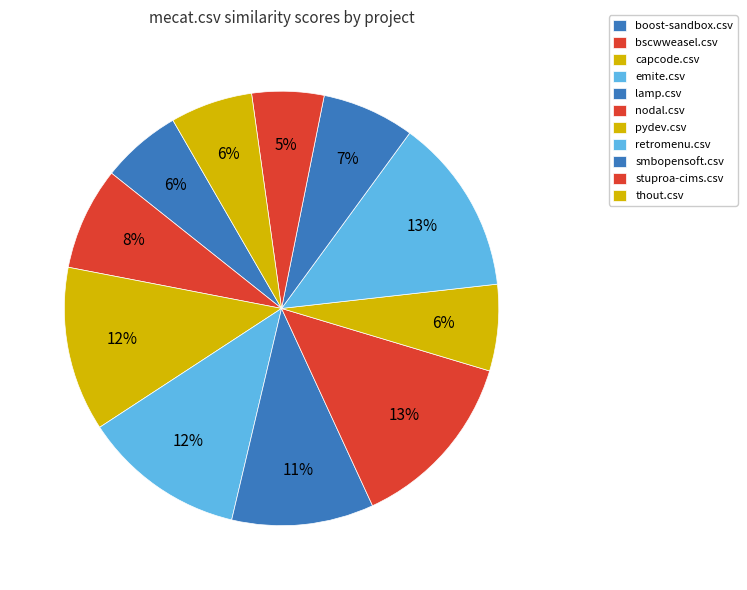

How many segments does this pie chart have?

11